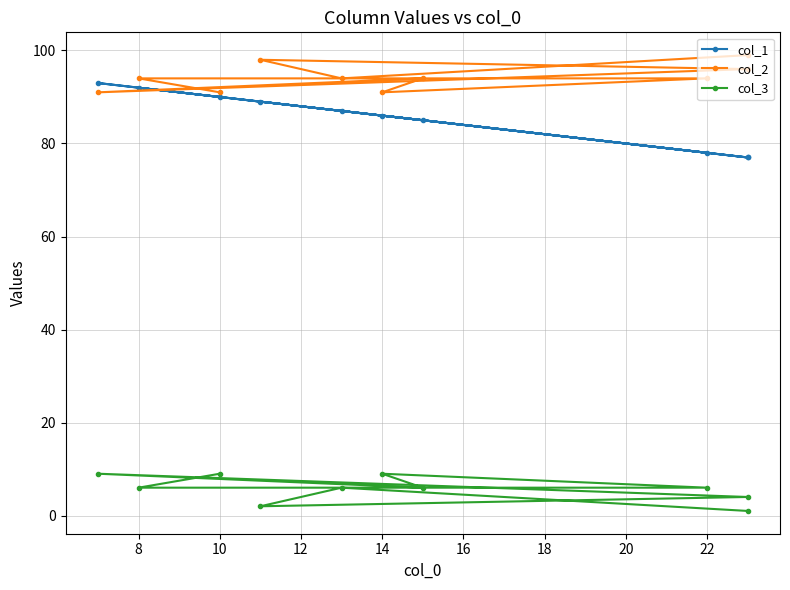

Where is the first local minimum for col_2?

8